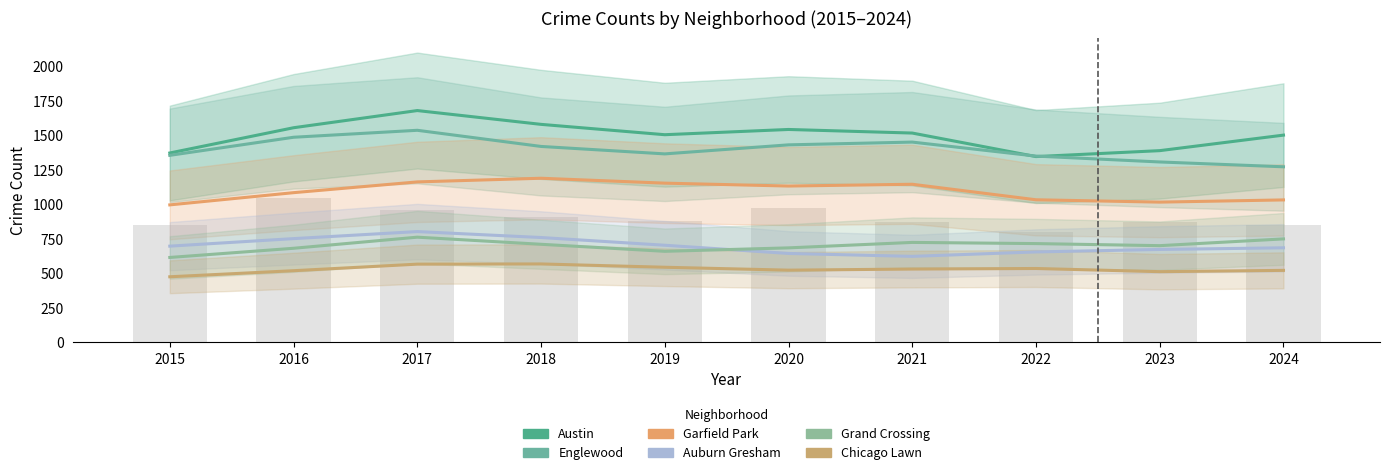

What is the greatest value displayed?

1680.5